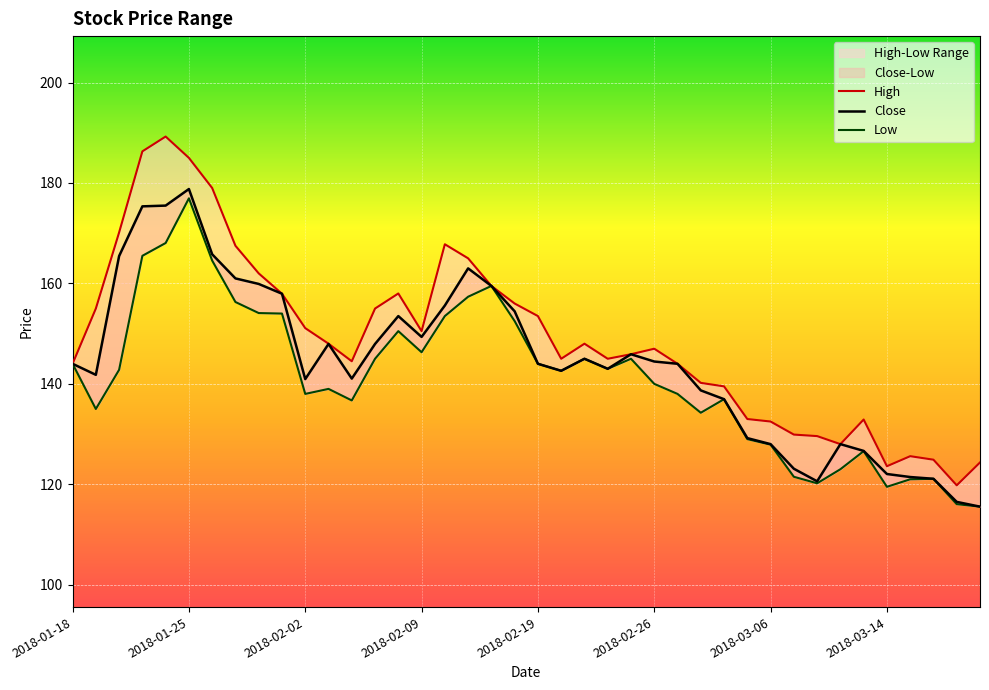

At which category does Close reach its first local valley?

2018-01-19